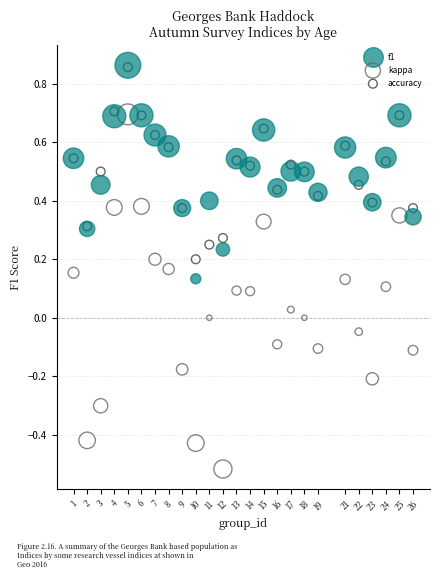

Which series has the widest spread of Y values?

kappa